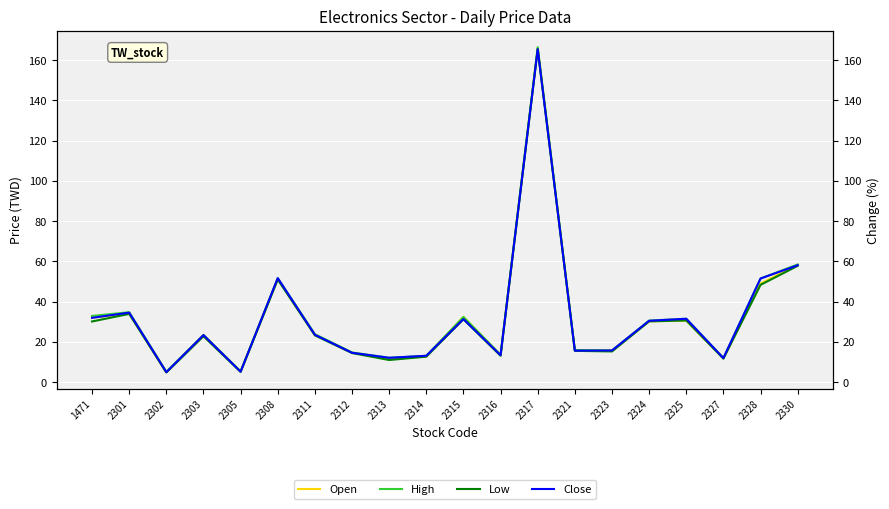

True or false: Open has a value of 4.2 at 2327.

False